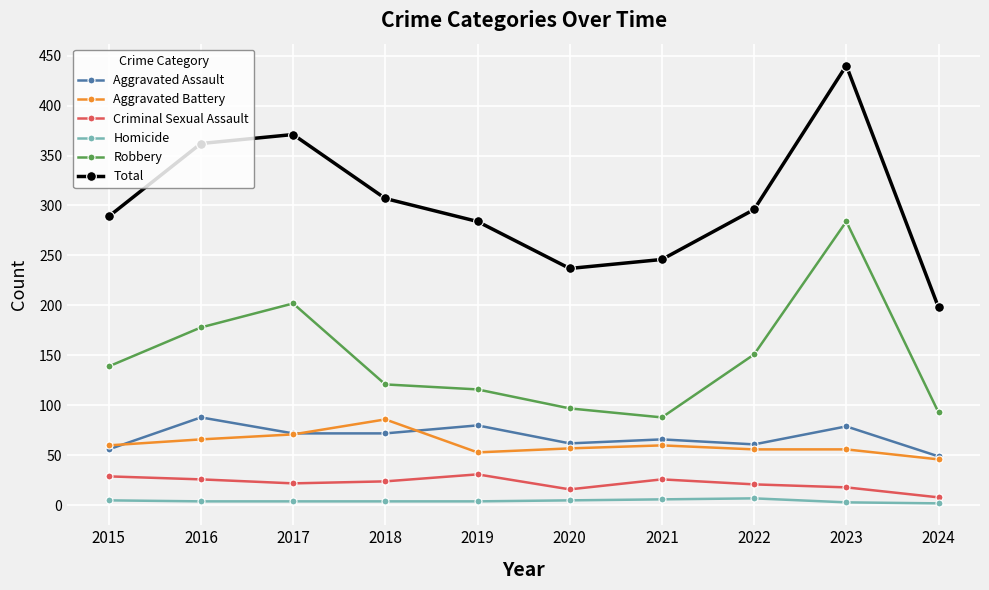

At how many categories does at least one series exceed 314?

3